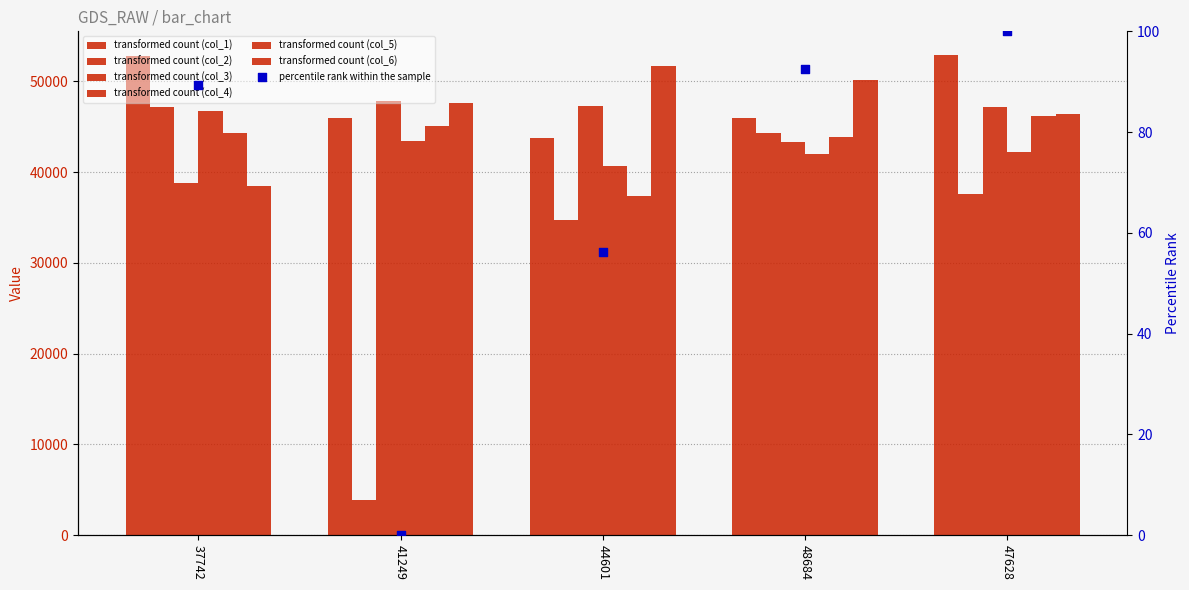

Which series has the largest Y range (max minus min)?

col_2